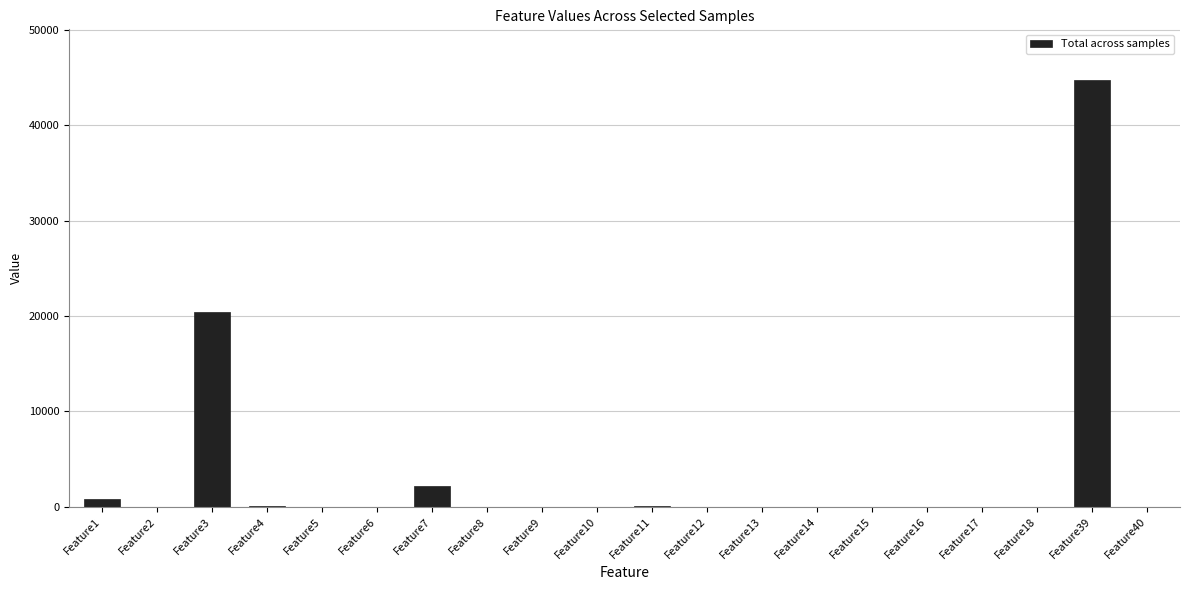

What is the greatest value displayed?

44714